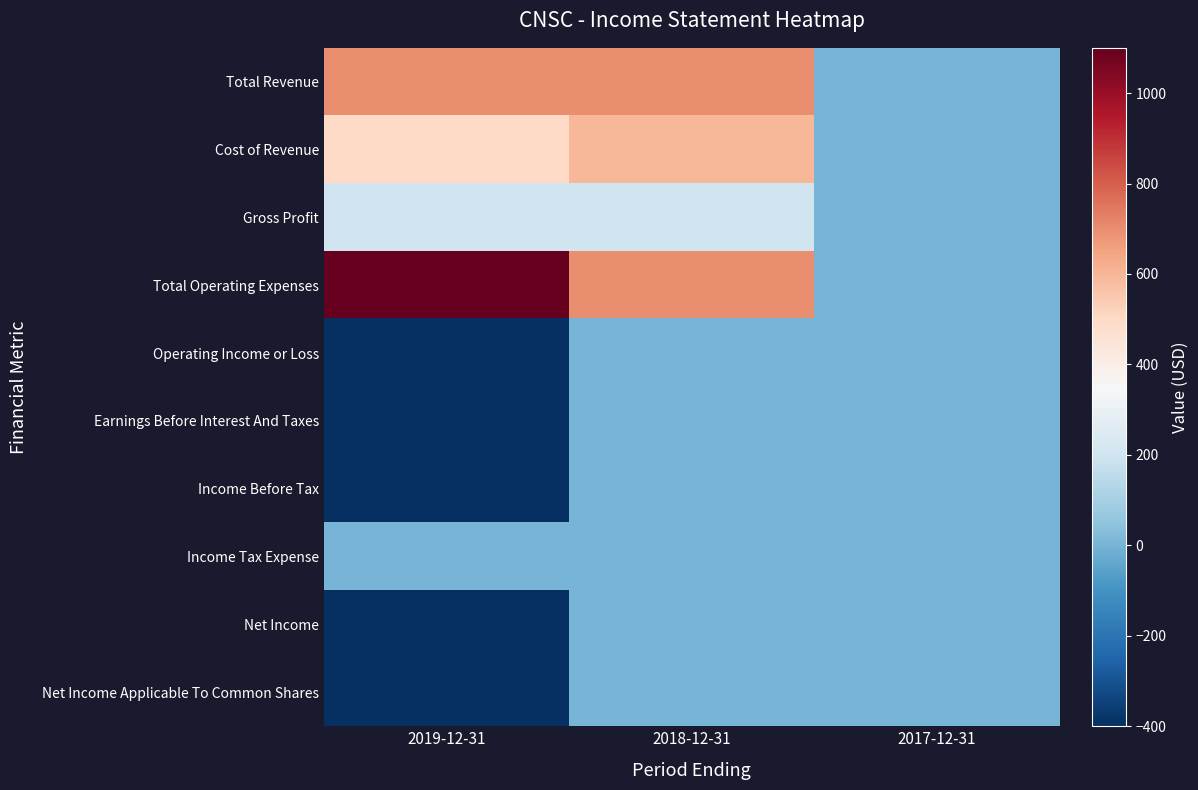

What is the spread (max minus min) of values at 2019-12-31?

1500